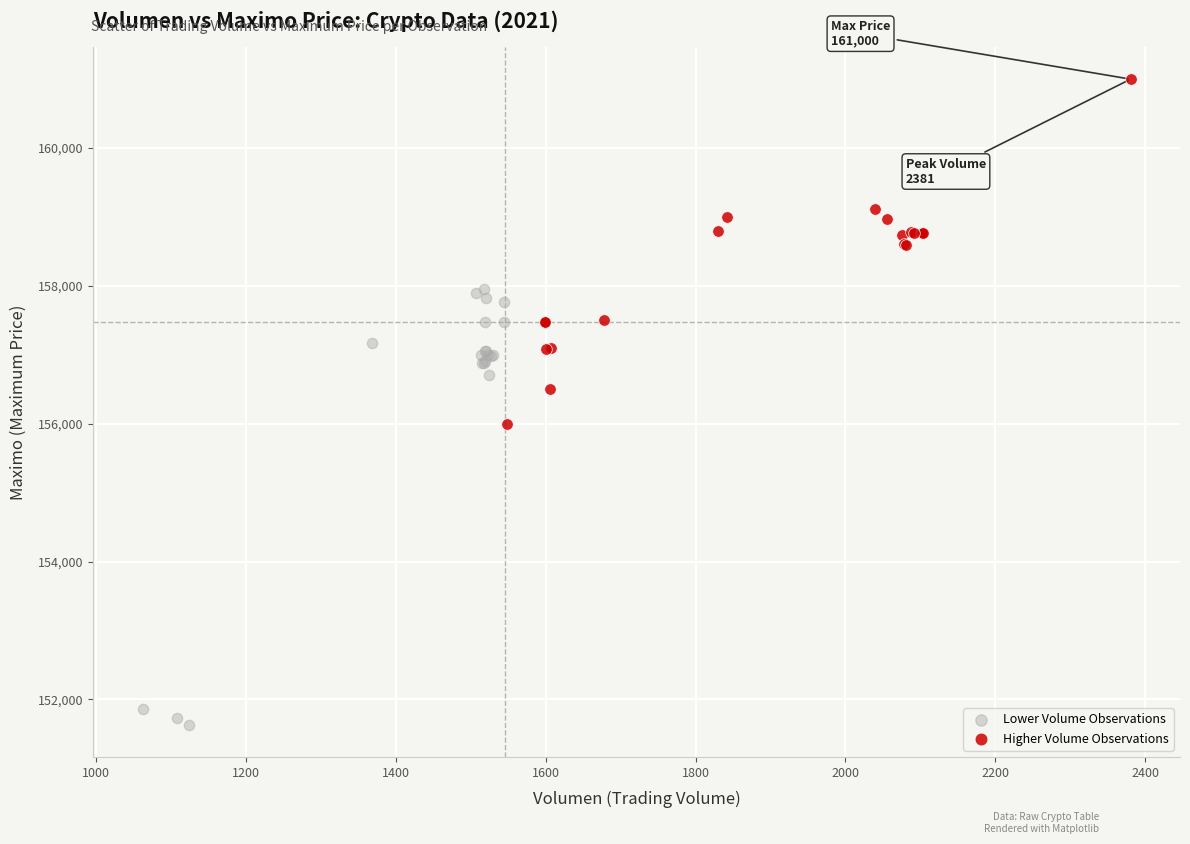

Which series reaches the maximum Y coordinate?

Higher Volume Observations